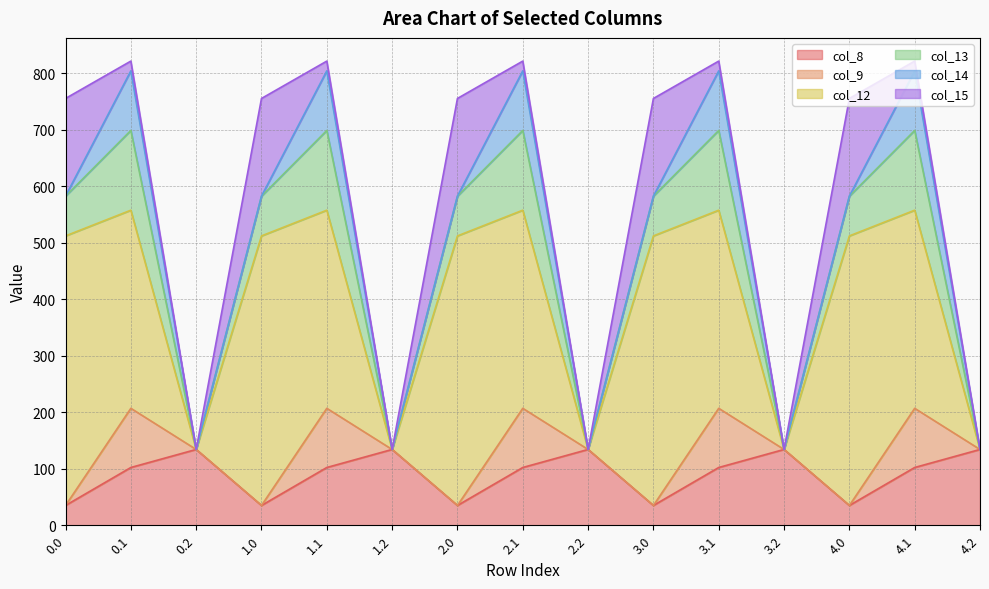

Reading left to right, what are all the values shown in this chart?

col_8: 35.0	102.3	134.2	35.0	102.3	134.2	35.0	102.3	134.2	35.0	102.3	134.2	35.0	102.3	134.2
col_9: 0.0	104.8	0.0	0.0	104.8	0.0	0.0	104.8	0.0	0.0	104.8	0.0	0.0	104.8	0.0
col_12: 477.2	350.8	0.0	477.2	350.8	0.0	477.2	350.8	0.0	477.2	350.8	0.0	477.2	350.8	0.0
col_13: 70.2	141.2	0.0	70.2	141.2	0.0	70.2	141.2	0.0	70.2	141.2	0.0	70.2	141.2	0.0
col_14: 0.3	105.5	0.0	0.3	105.5	0.0	0.3	105.5	0.0	0.3	105.5	0.0	0.3	105.5	0.0
col_15: 172.8	17.3	0.0	172.8	17.3	0.0	172.8	17.3	0.0	172.8	17.3	0.0	172.8	17.3	0.0